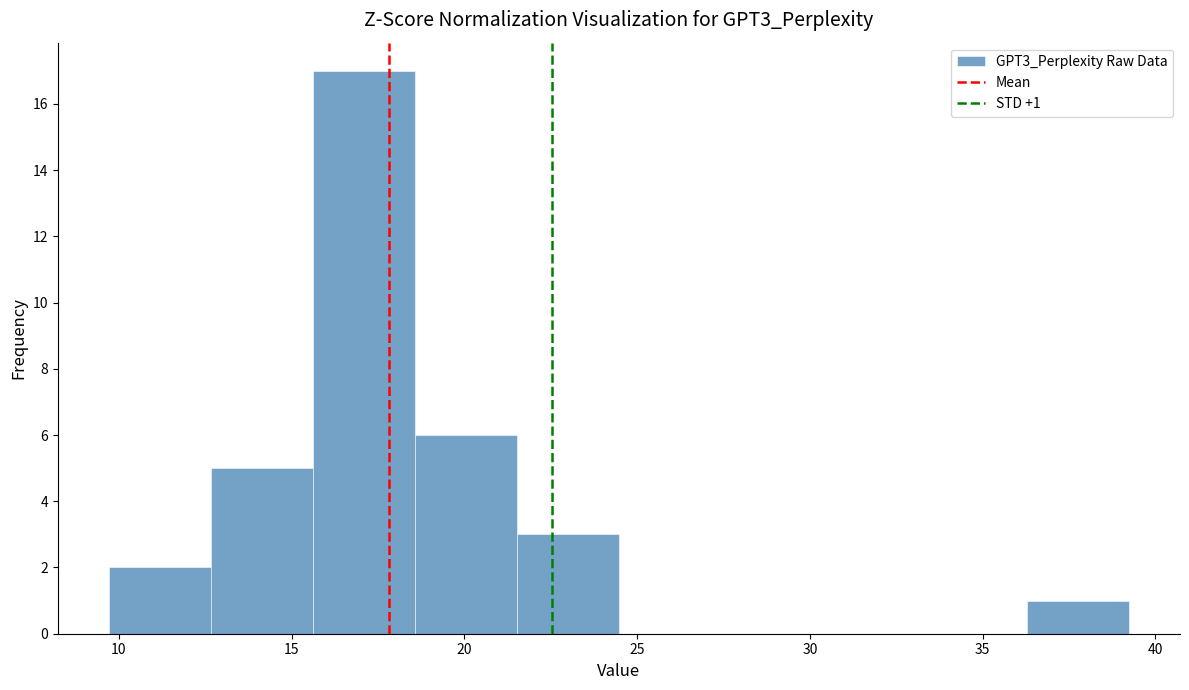

Which range on the x-axis has the tallest bar?

15.5 to 18.5